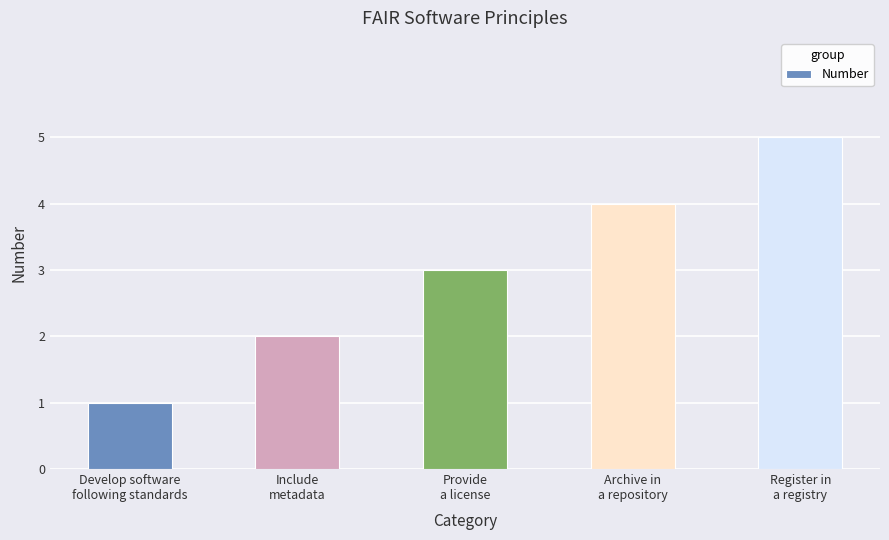

The chart shows a value of 5 at Register in
a registry. True or false?

True